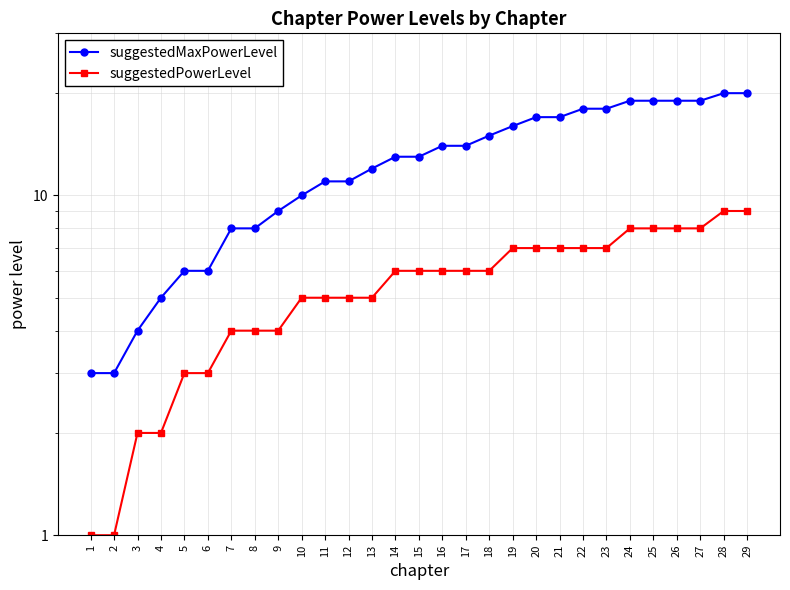

Does the chart have visible grid lines?

Yes